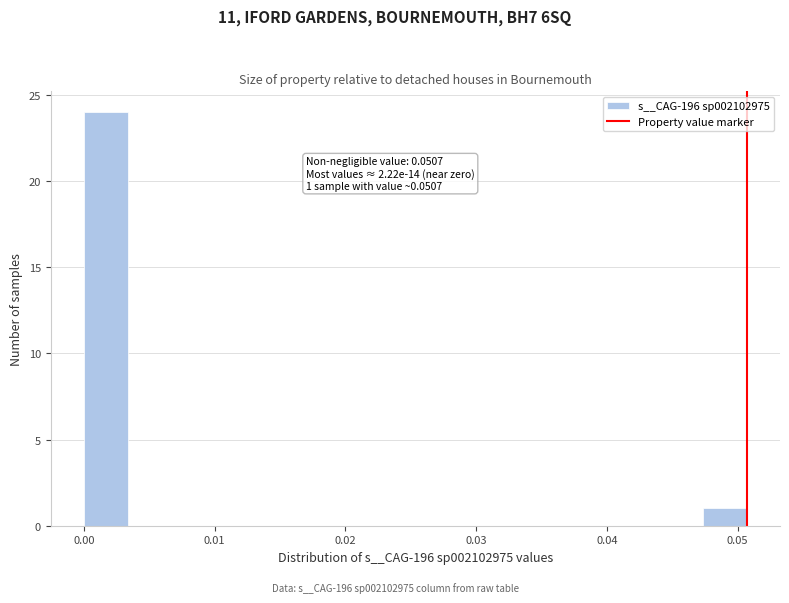

Around what value on the x-axis is the tallest bar? Give the approximate position of its centre, as read against the axis.

0.002